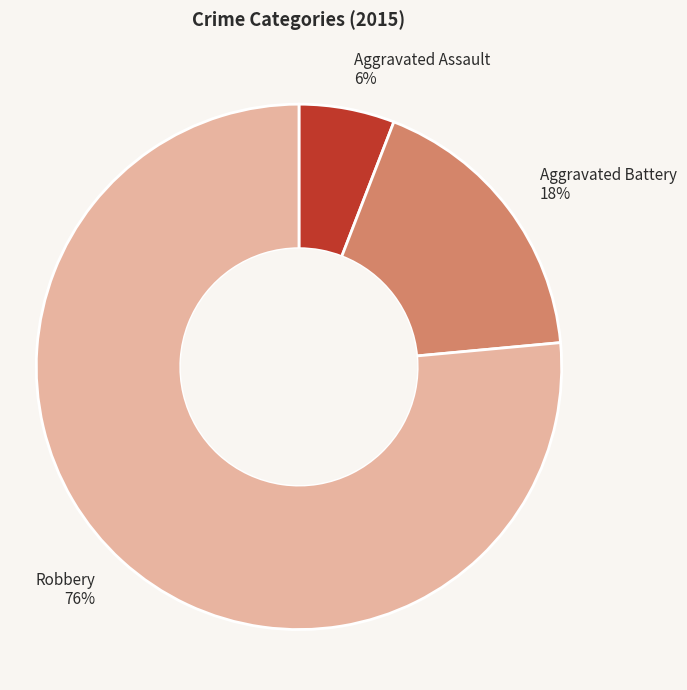

Is there any slice that represents more than half of the pie?

Yes